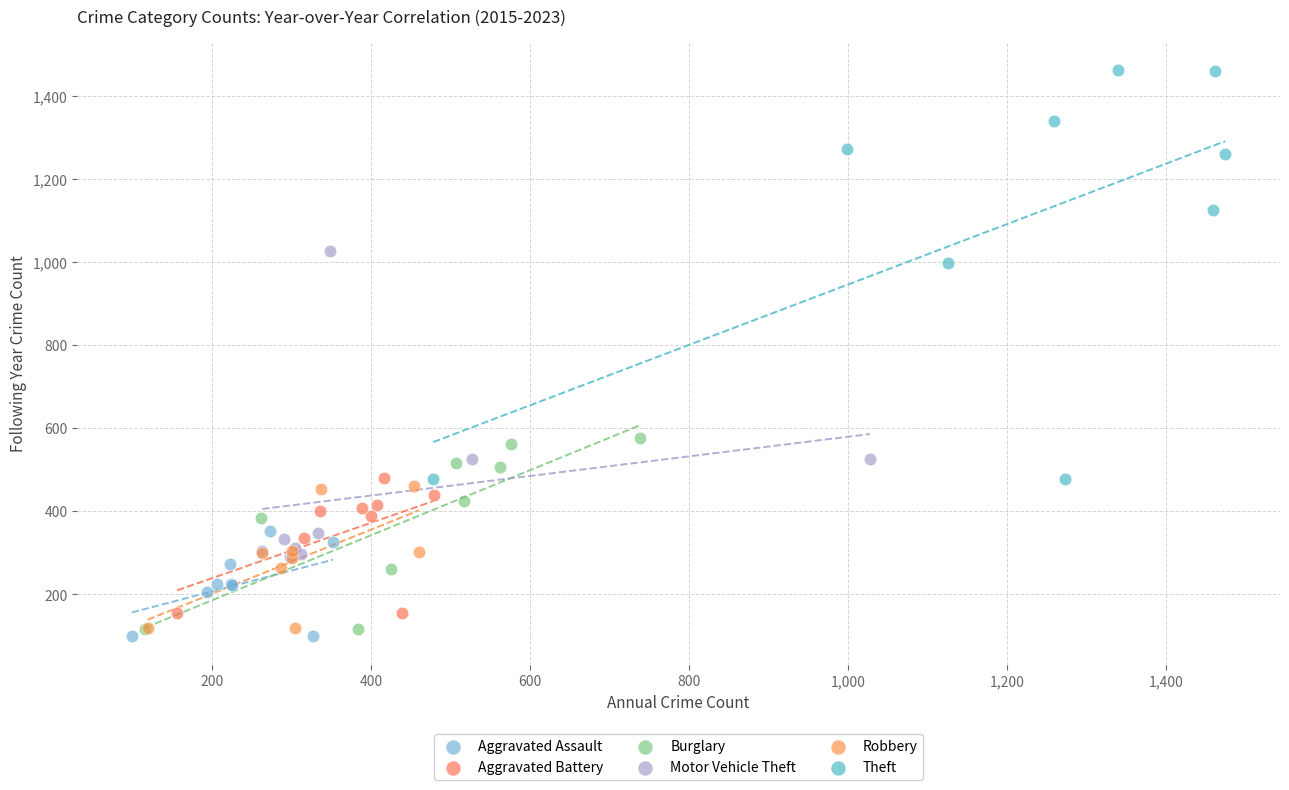

Which series reaches the maximum Y coordinate?

Theft